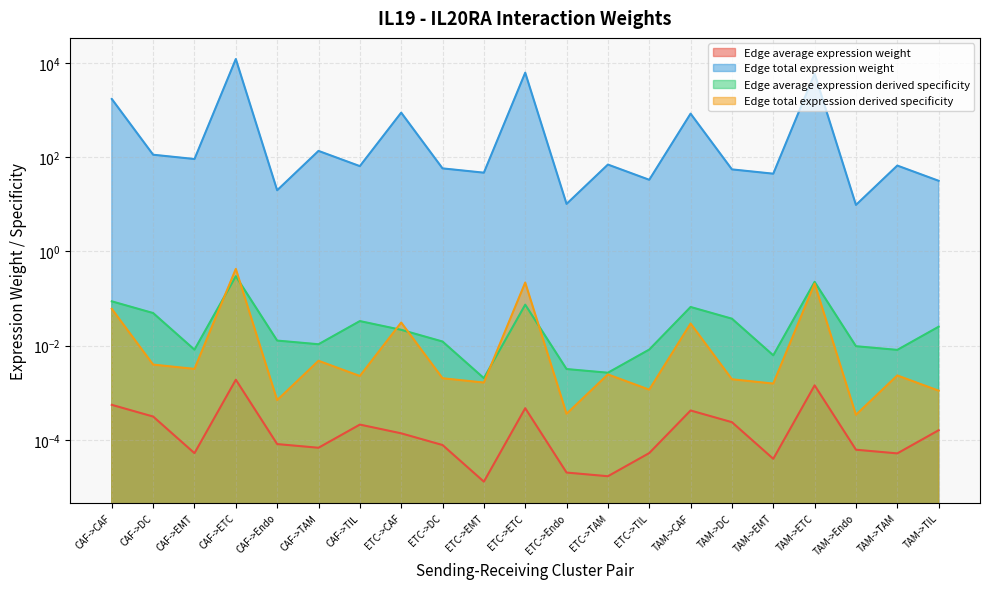

Does the chart have visible grid lines?

Yes